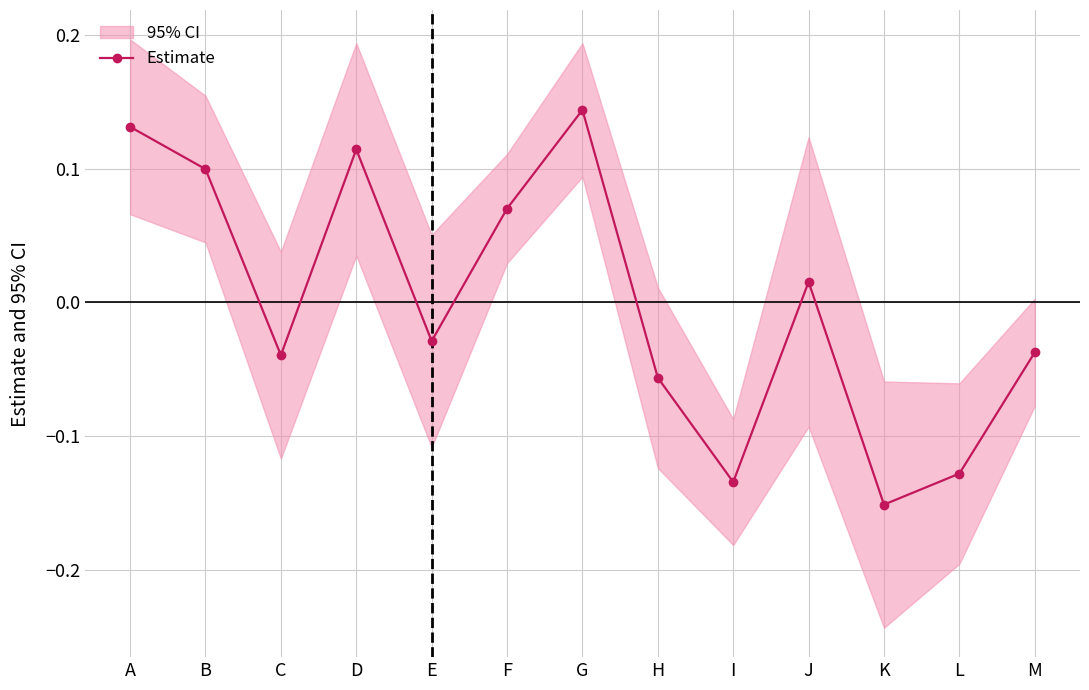

How many lines are shown in the chart?

1